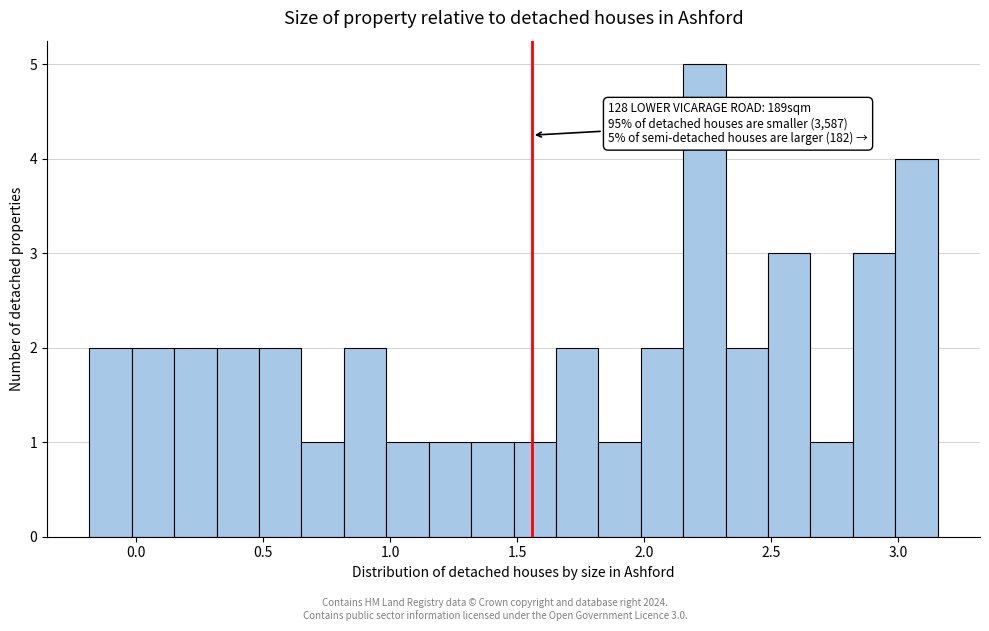

Around what value on the x-axis is the tallest bar? Give the approximate position of its centre, as read against the axis.

2.25